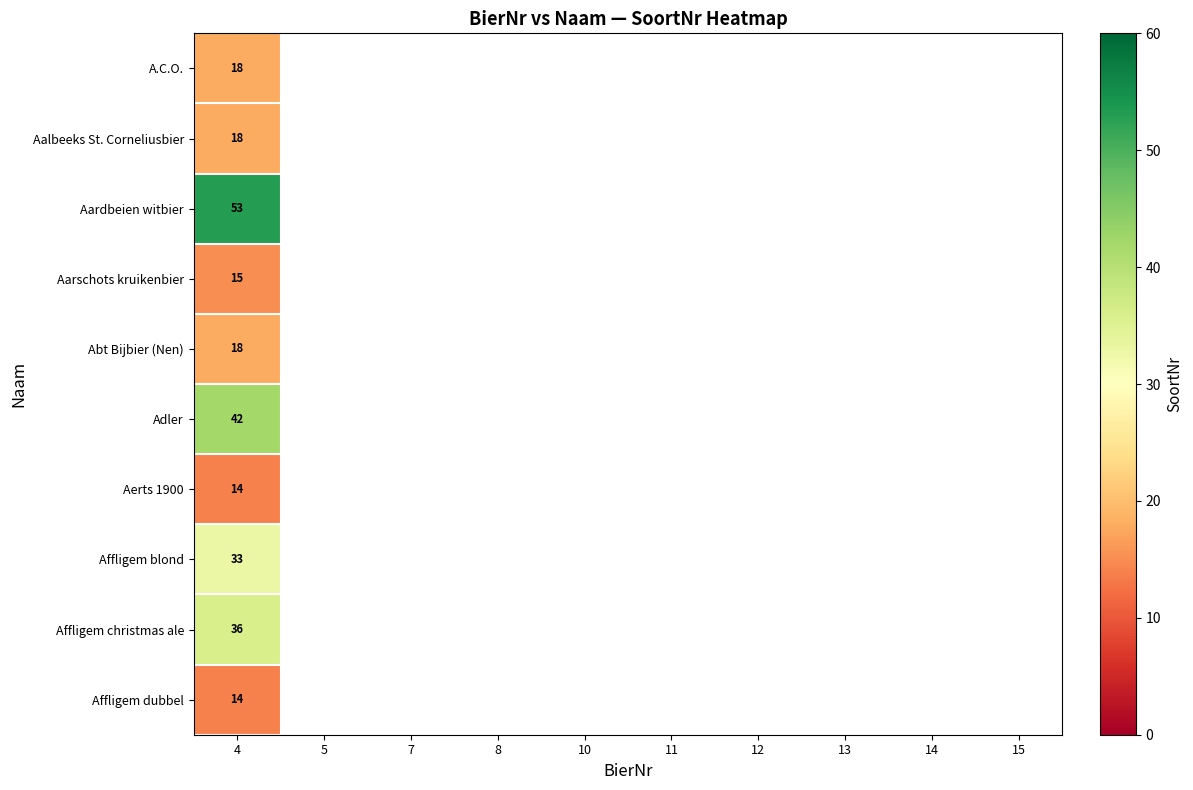

Where is A.C.O. nearest to the value 18?

4